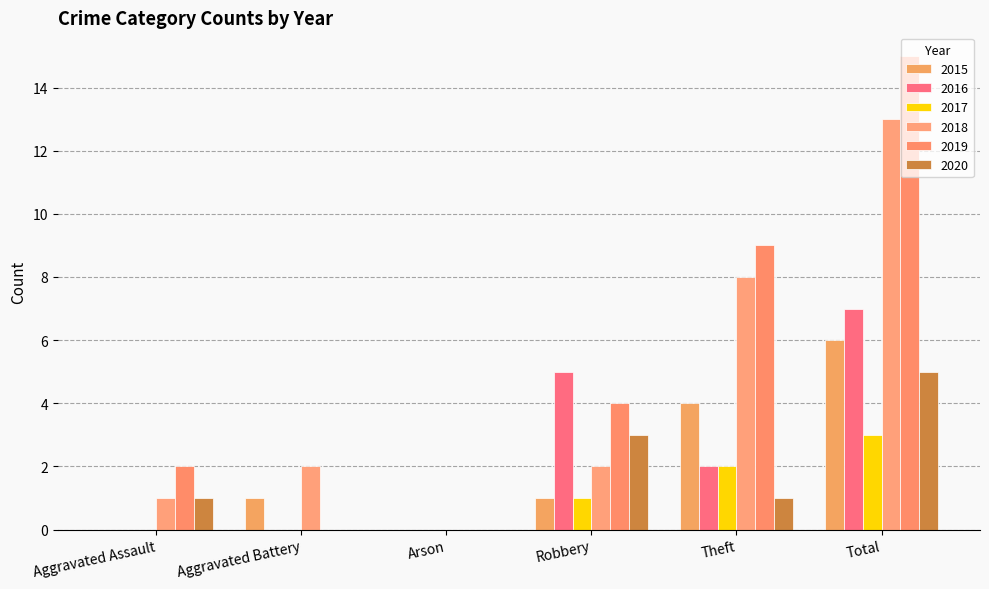

Does the chart contain stacked bars?

No